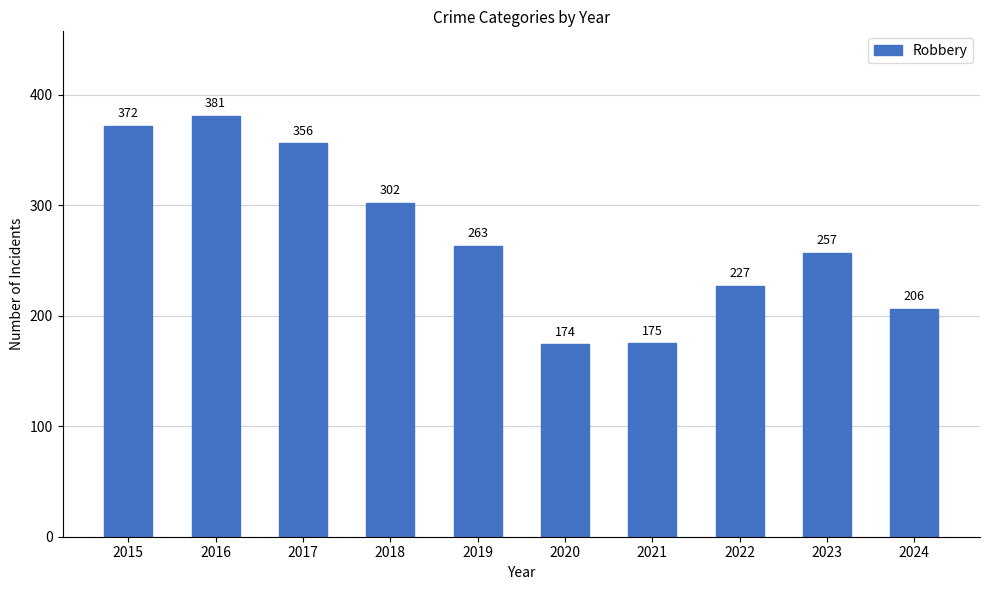

Which has a higher value, 2017 or 2020?

2017